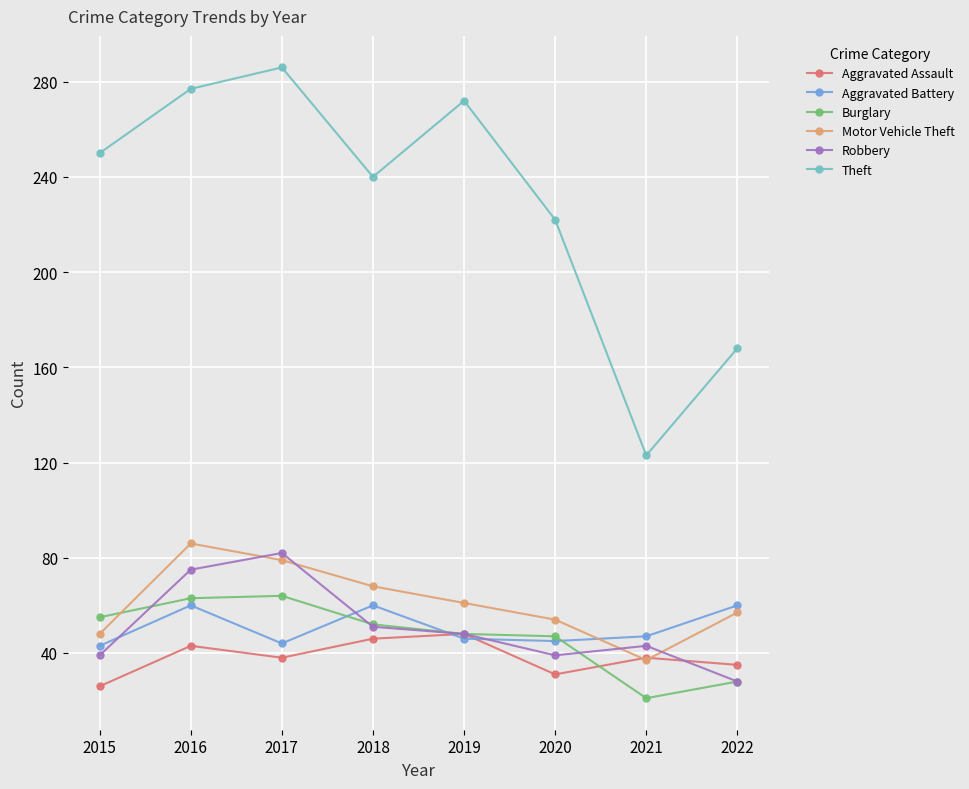

What is the difference between the highest and lowest values at 2019?

226